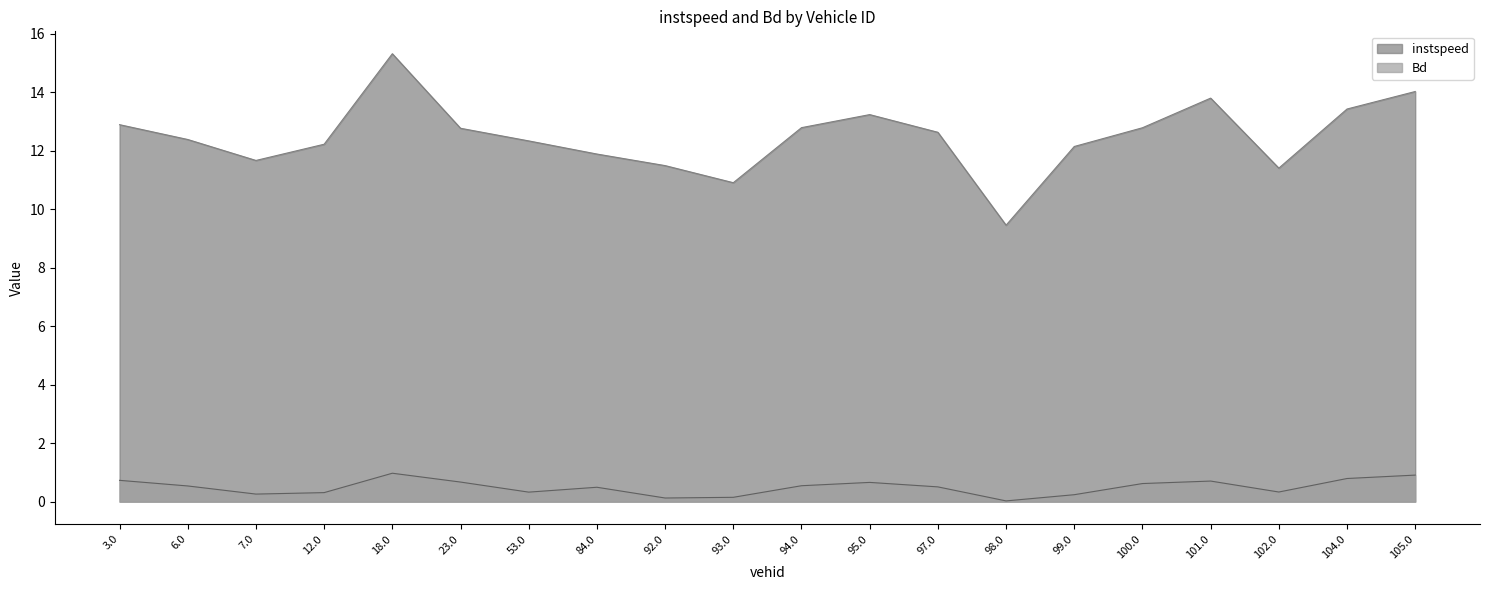

Read the Bd value at 100.0.

0.6